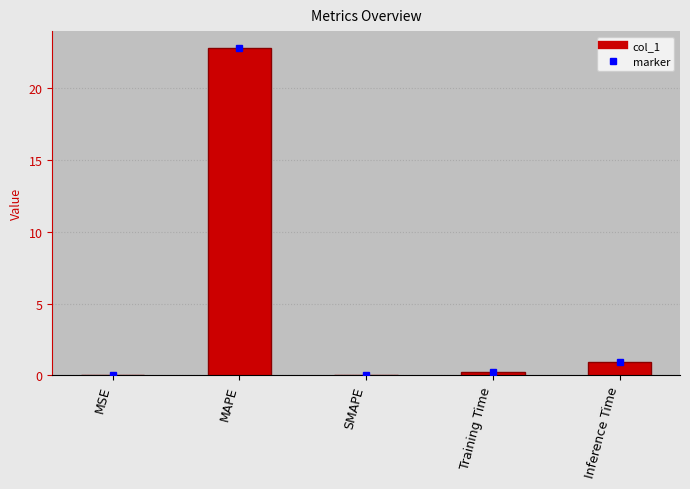

Which category has the highest value across all series?

MAPE